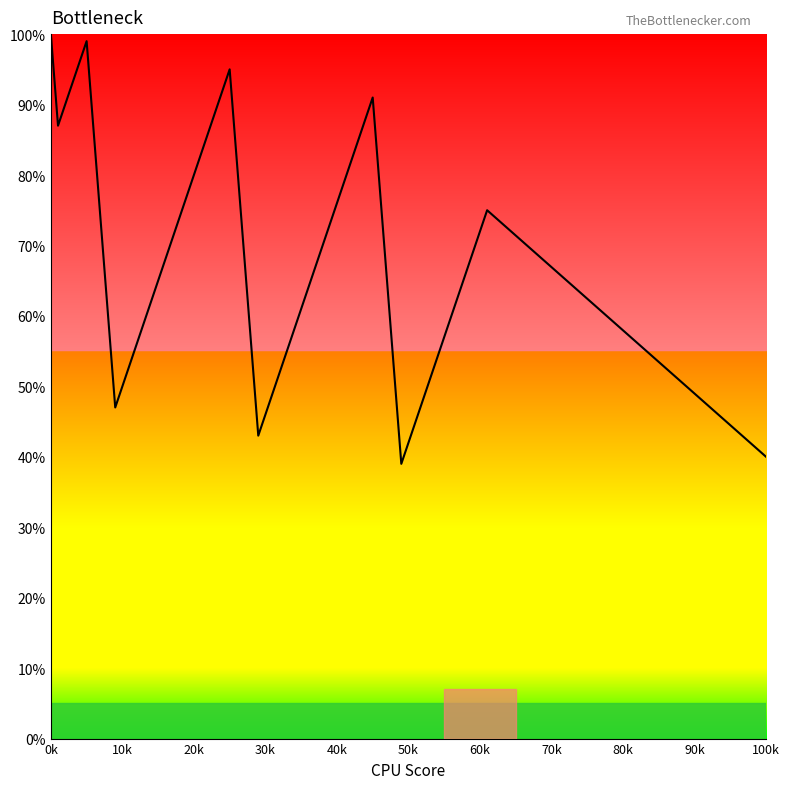

How many data points are above 75?

10